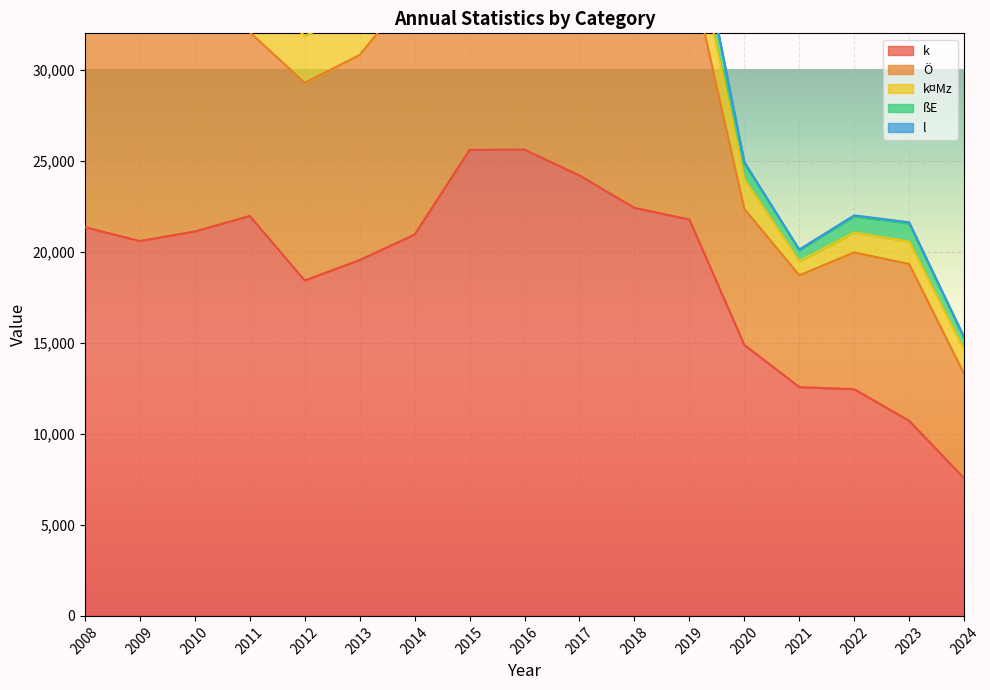

How many interior local valleys does the l series have?

3